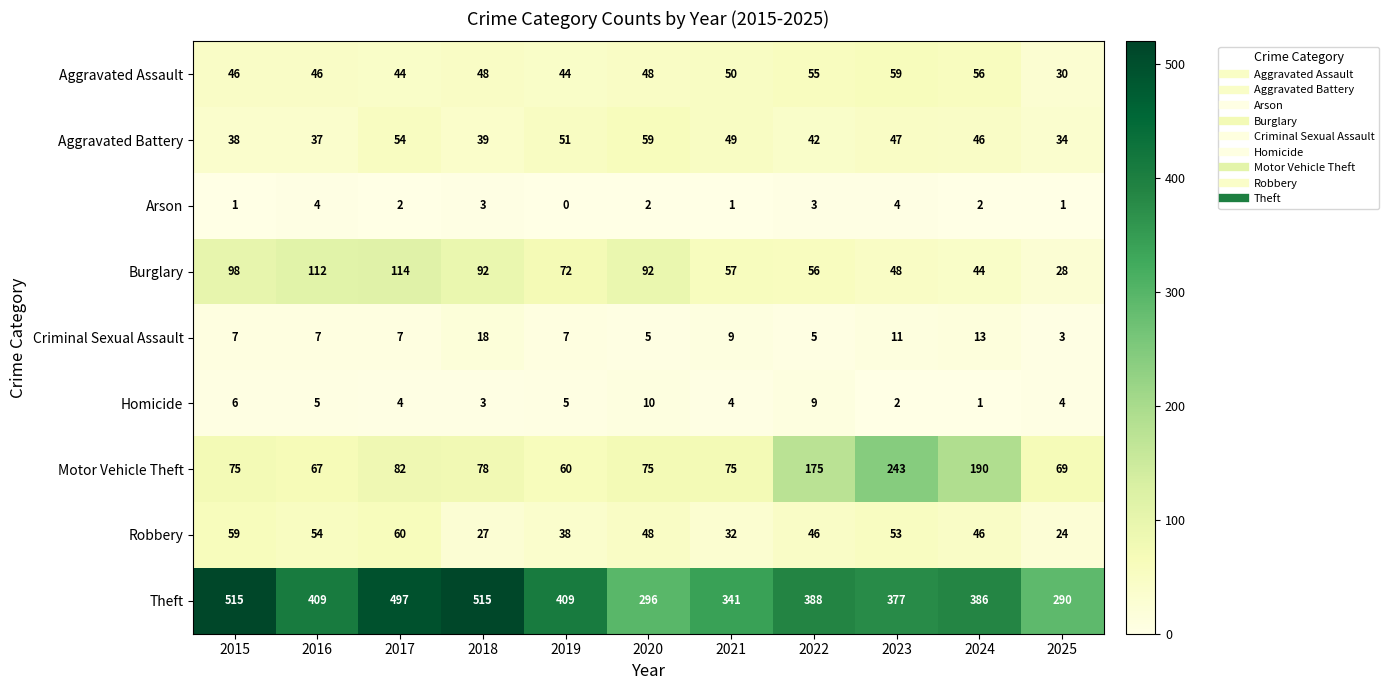

The value of Criminal Sexual Assault at 2019 is 11. True or false?

False